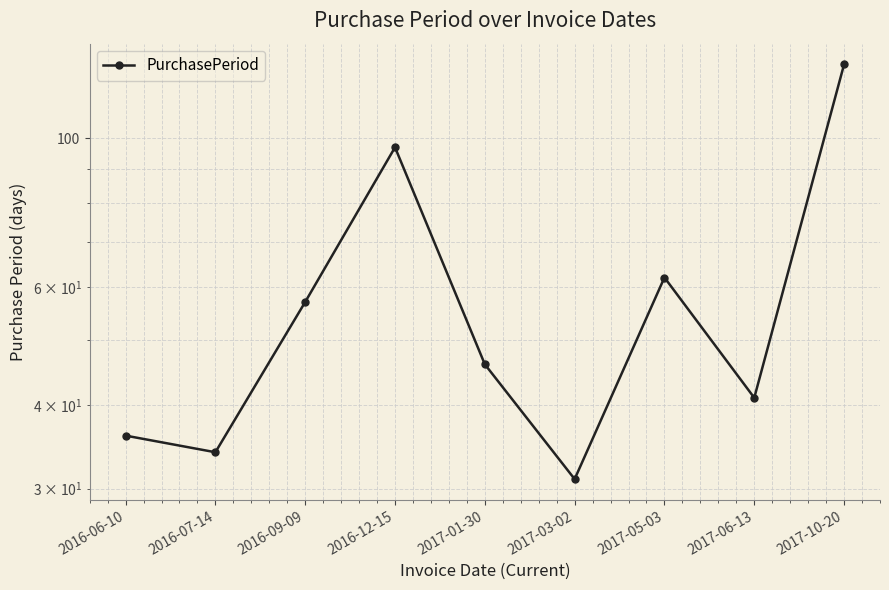

What is the approximate value at 2016-06-10?

36